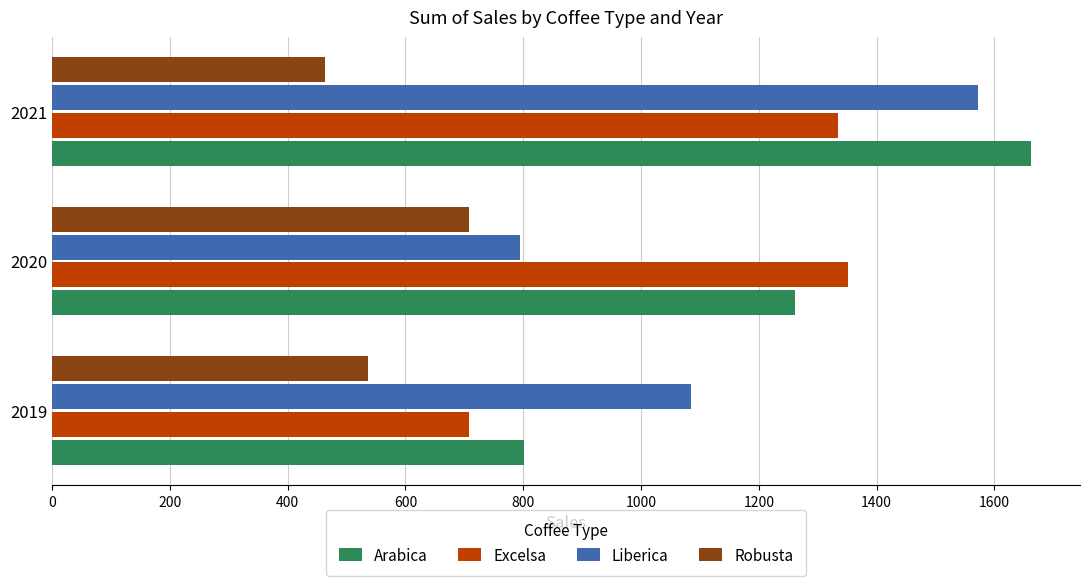

What is the approximate value of Robusta at 2020?

708.1